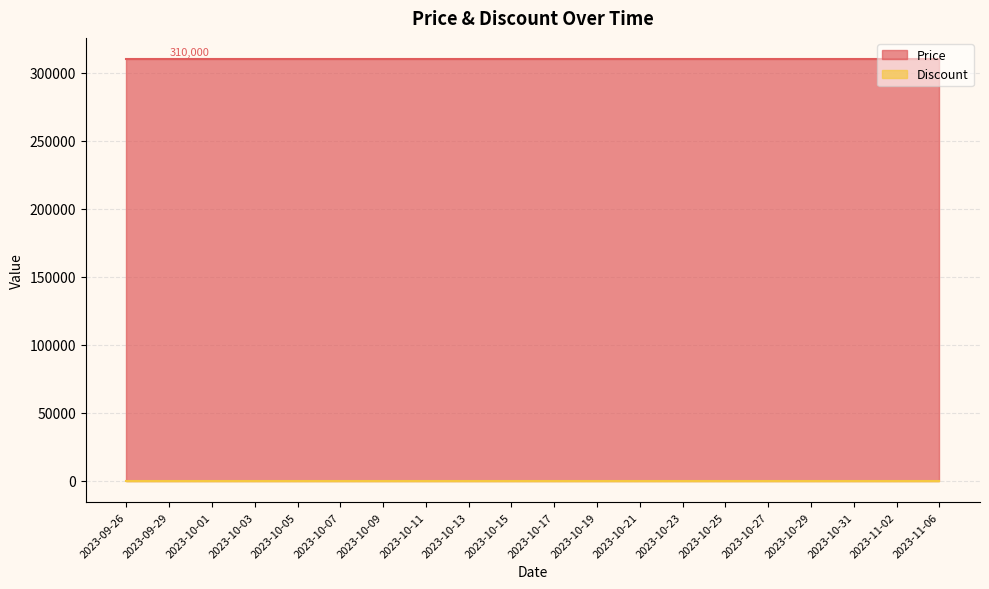

Which has a higher value, 2023-10-01 or 2023-10-23?

2023-10-01